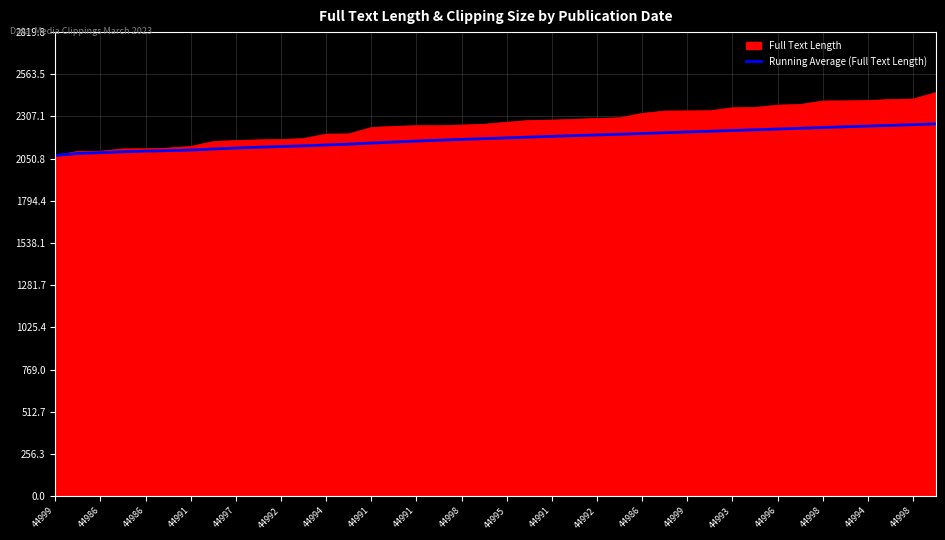

Which series has the largest range (max minus min)?

Full Text Length